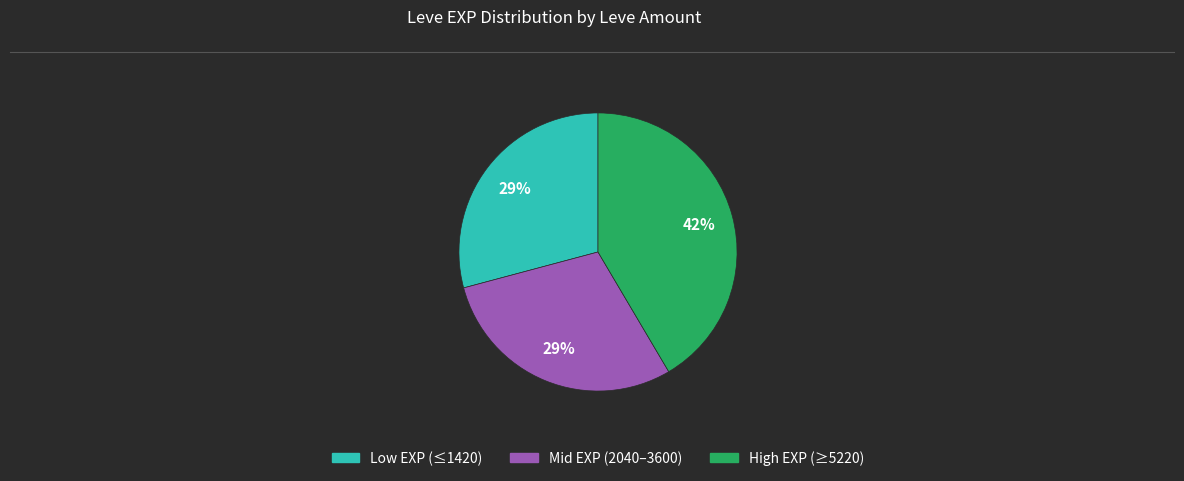

To the nearest percent, what is the average slice percentage?

33%